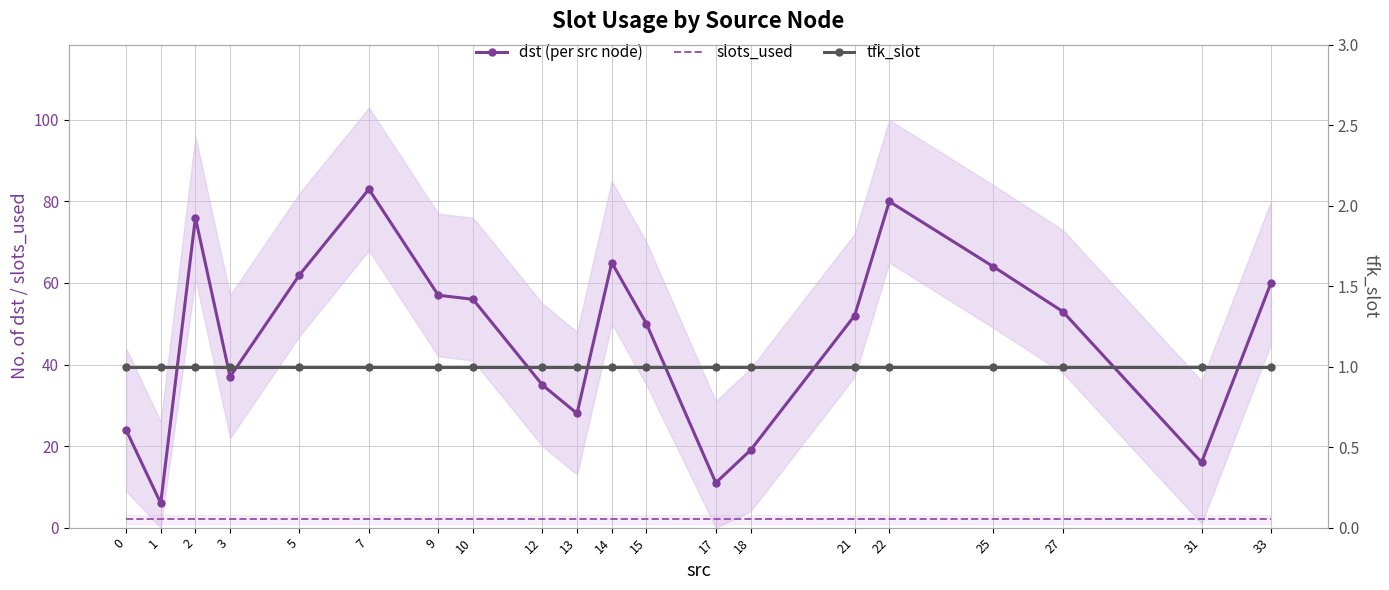

Which category has the highest value across all series?

7